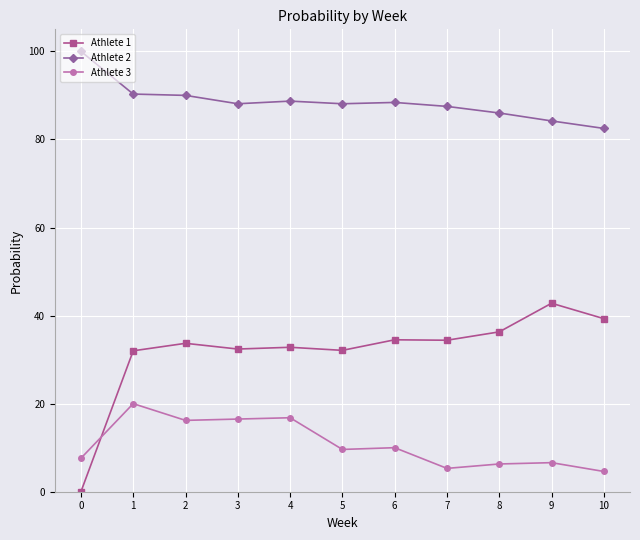

What is the value of the Athlete 1 point at the 7th from the left?

34.5